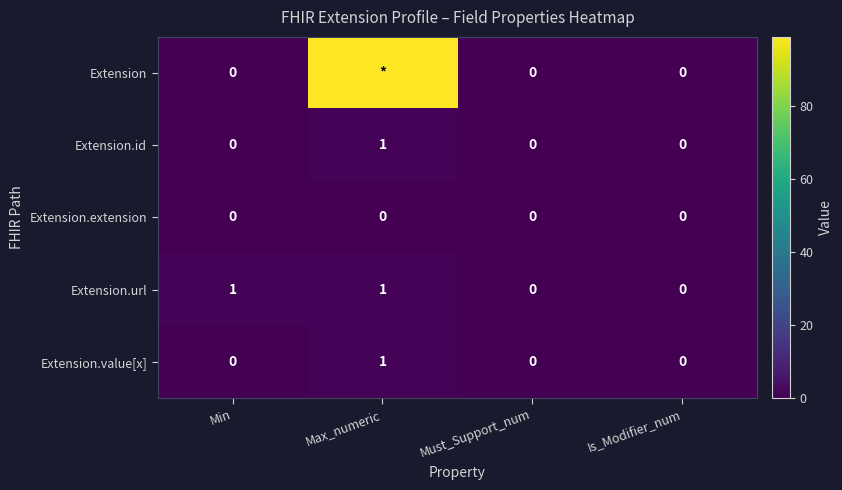

Count the Extension.value[x] values in the range 0 to 1.

4